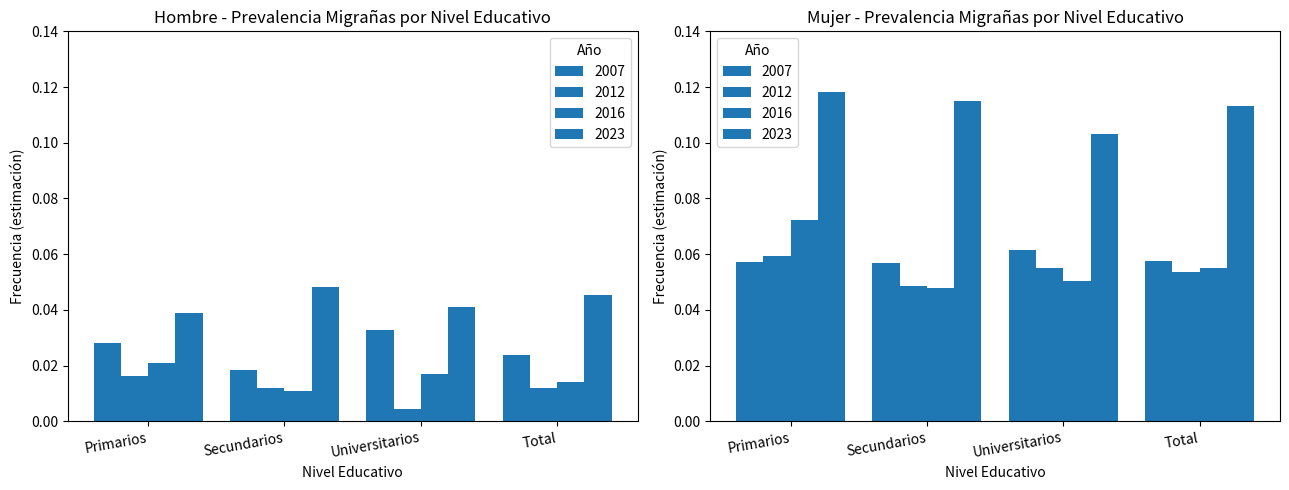

How many Mujer values are between 0 and 1?

4